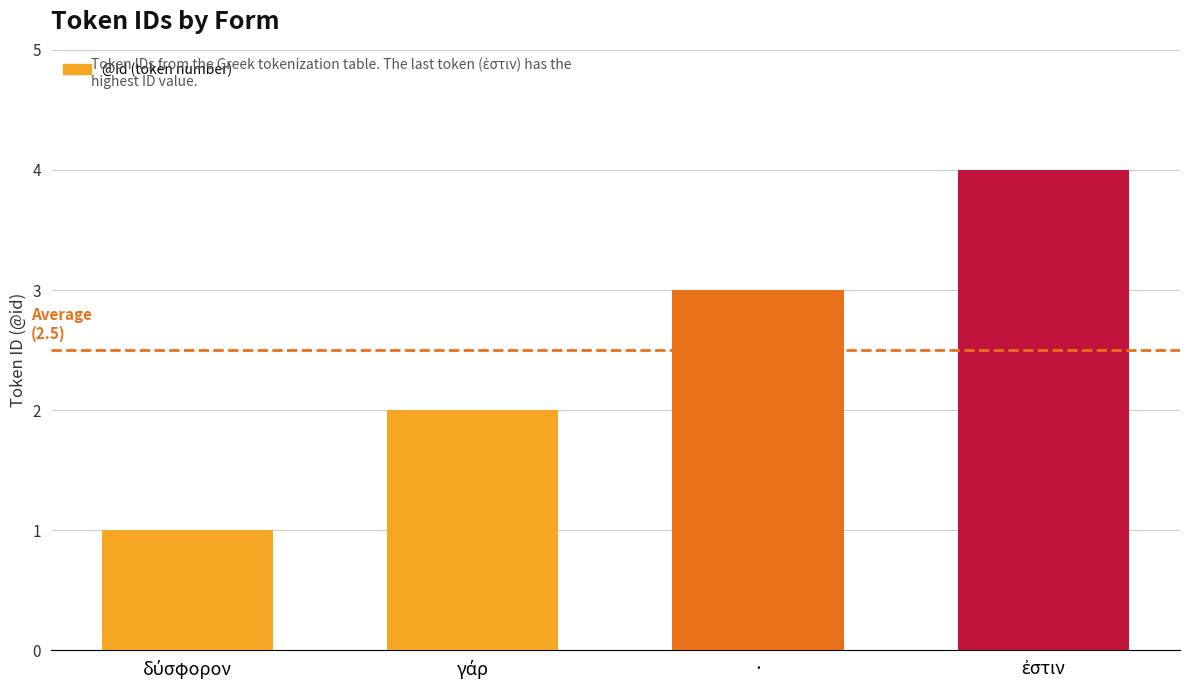

What is the label of the 3rd bar from the left?

·